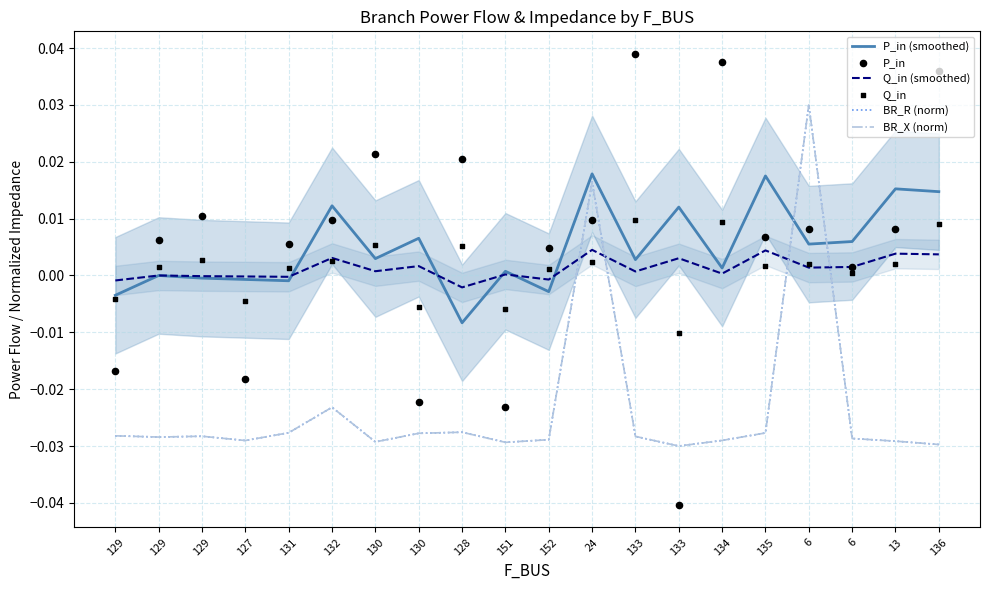

At how many categories does at least one series exceed 0?

18